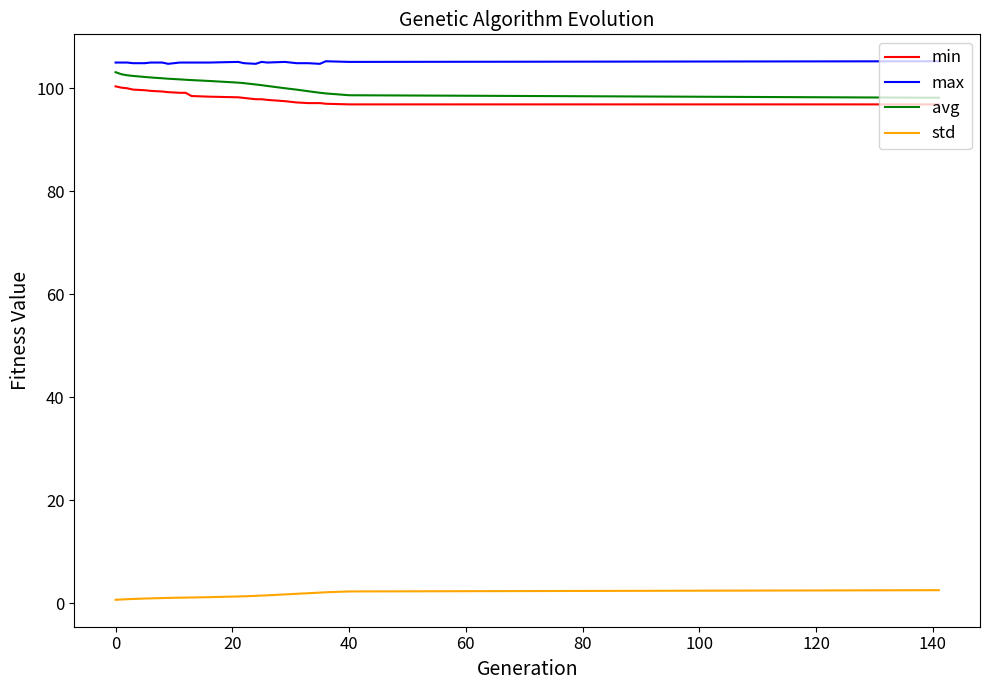

What is the difference between the maximum and minimum values in the min series?

3.5